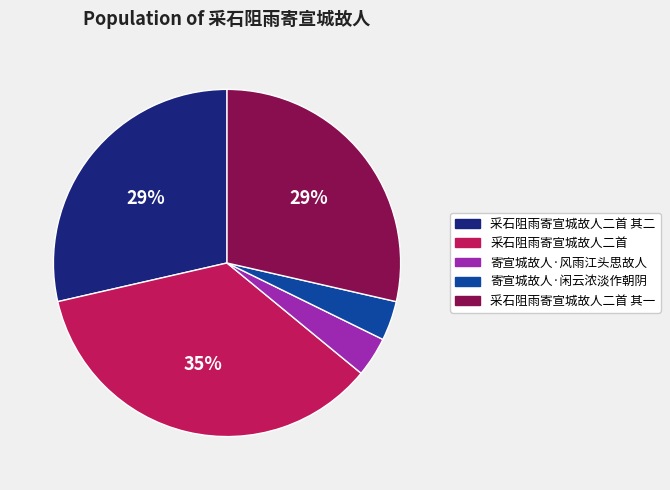

Does any single category account for the majority?

No